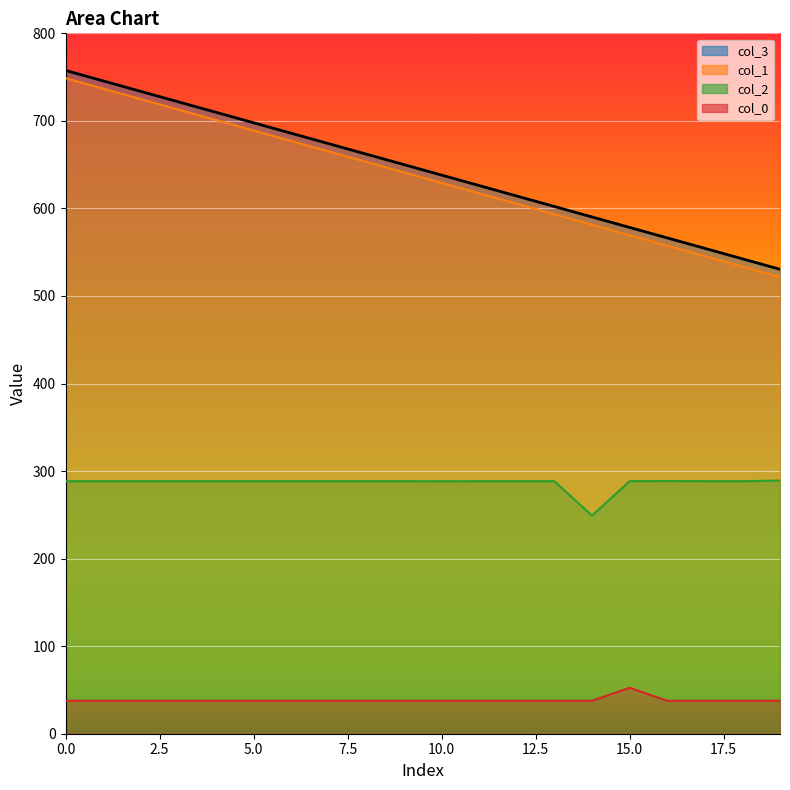

What is the sum of all col_0 values?

767.1